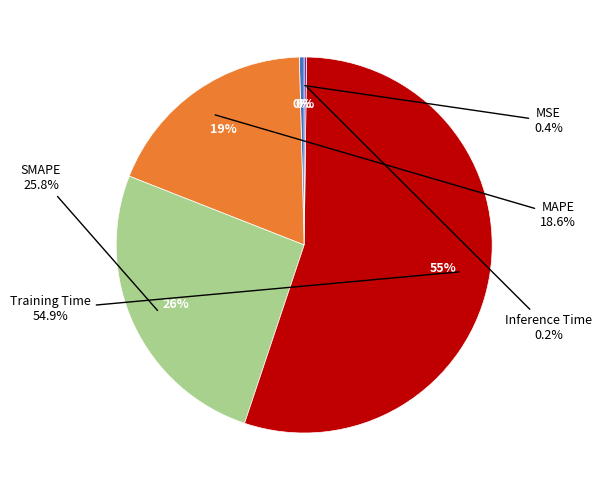

True or false: Training Time accounts for 66% of the total.

False